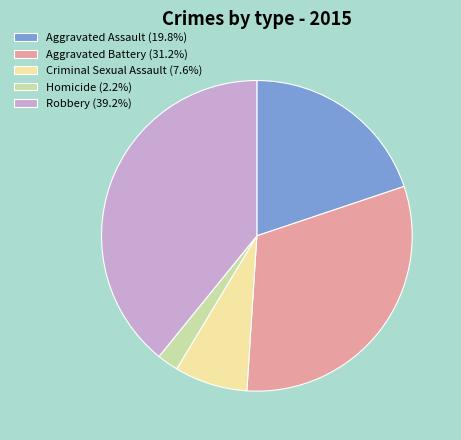

Combined, do Aggravated Battery and Aggravated Assault account for over 50%?

Yes